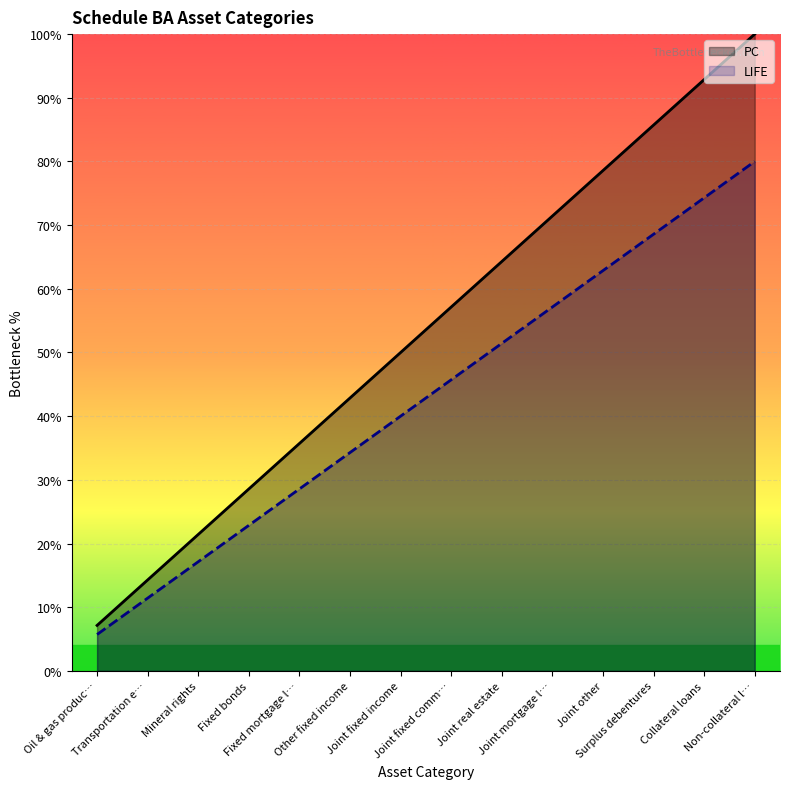

The PC series shows 14.3 at Transportation e…. True or false?

True